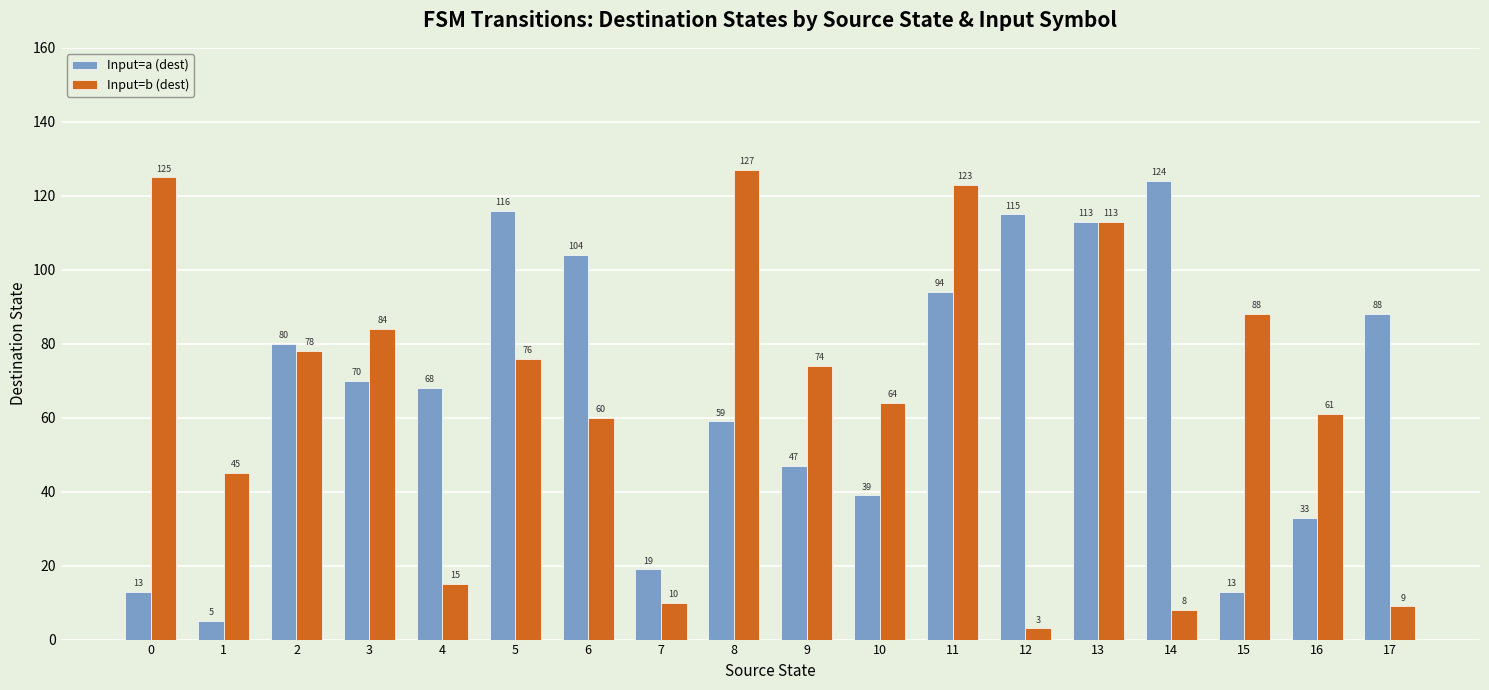

Where does the Input=a (dest) series first go above 70?

2